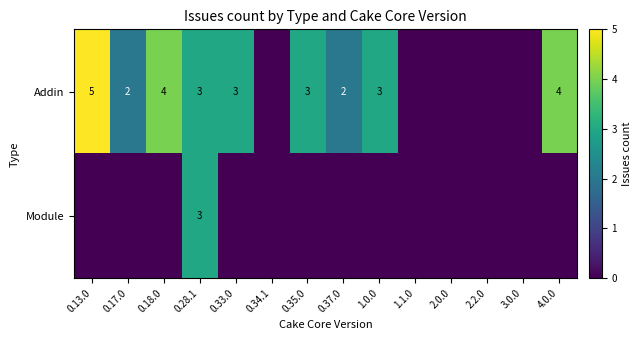

The value of Addin at 0.35.0 is 4. True or false?

False